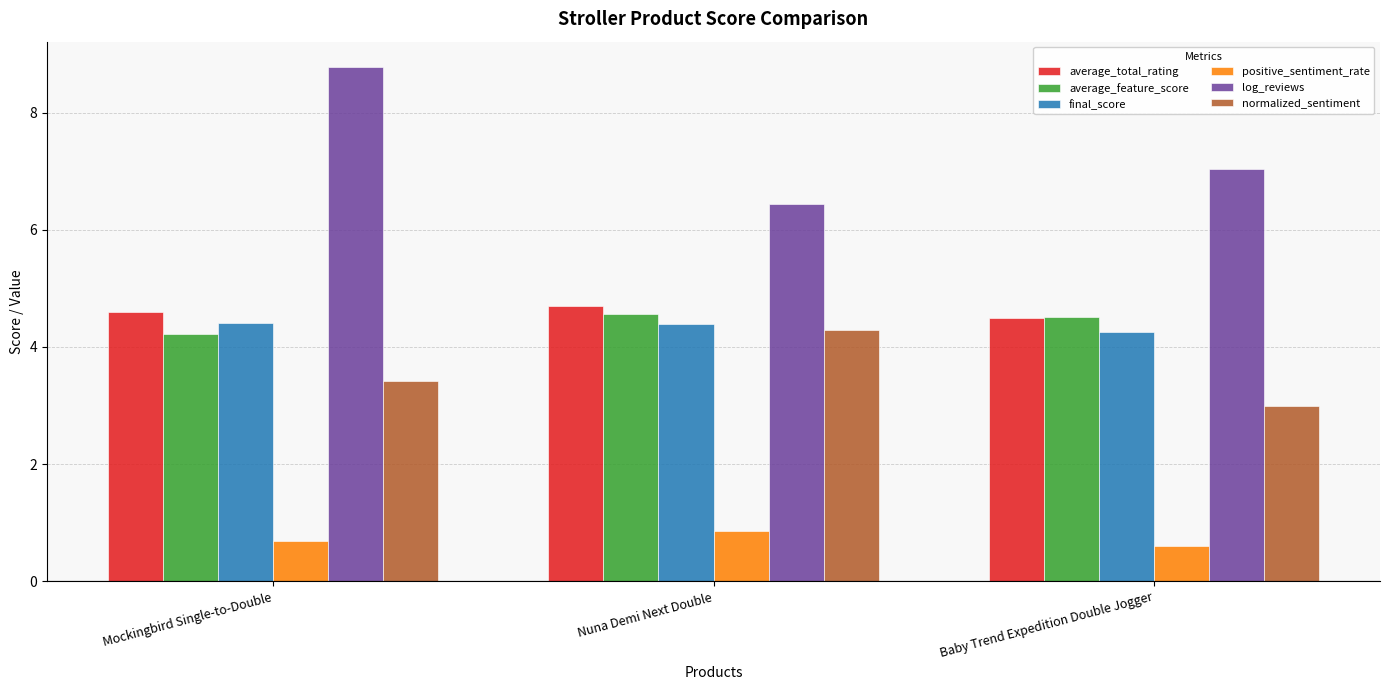

At which label is positive_sentiment_rate closest to 0?

Baby Trend Expedition Double Jogger